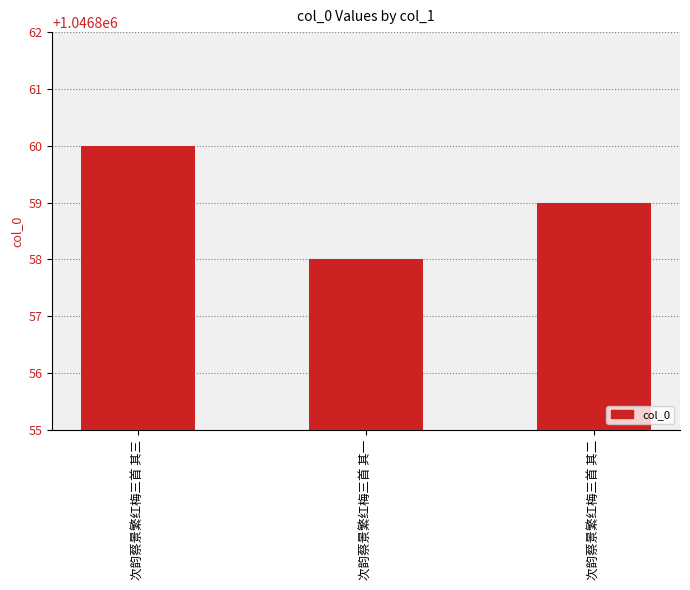

Rank the categories by value from lowest to highest.

次韵蔡景繁红梅三首 其一, 次韵蔡景繁红梅三首 其二, 次韵蔡景繁红梅三首 其三